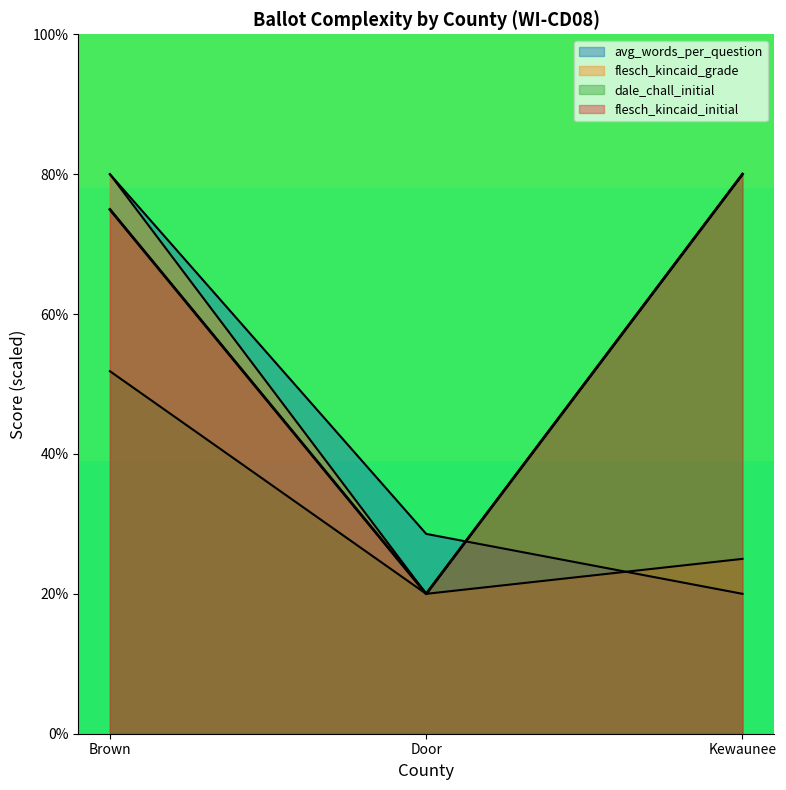

What is the total value across all series at Door?

88.6